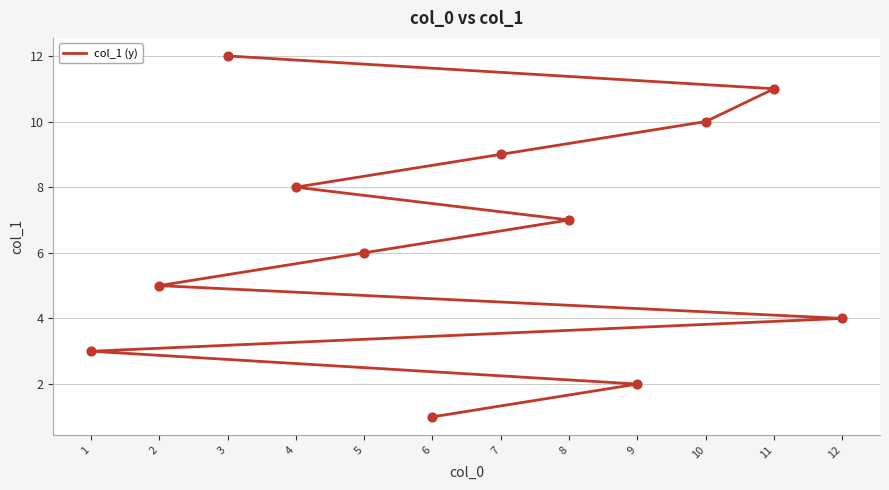

Which has a higher value, 4 or 6?

4